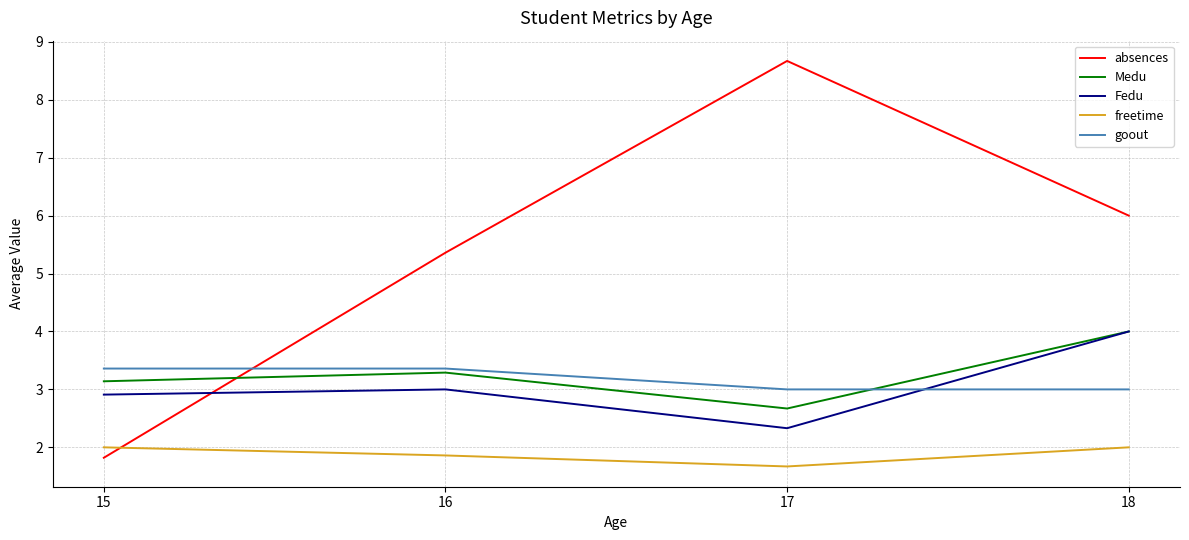

What is the difference between the second highest and minimum values in the freetime series?

0.3